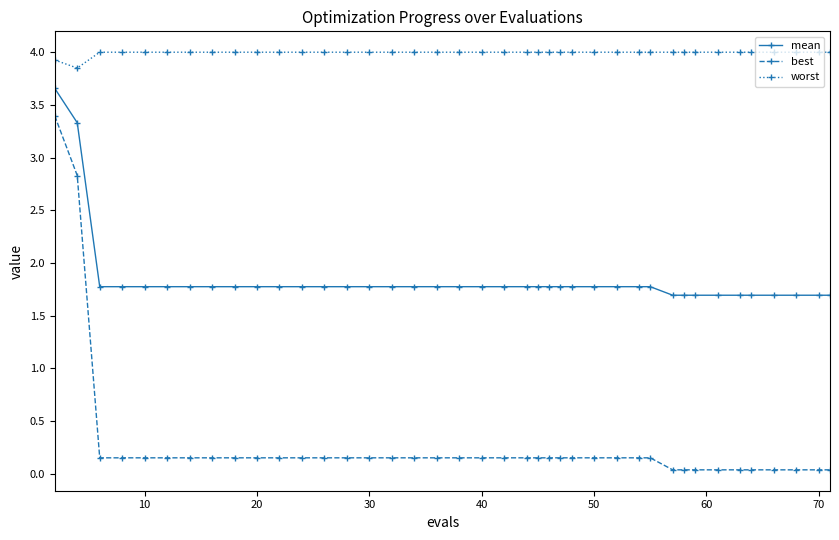

What is the value of the mean point at the 26th from the left?

1.8